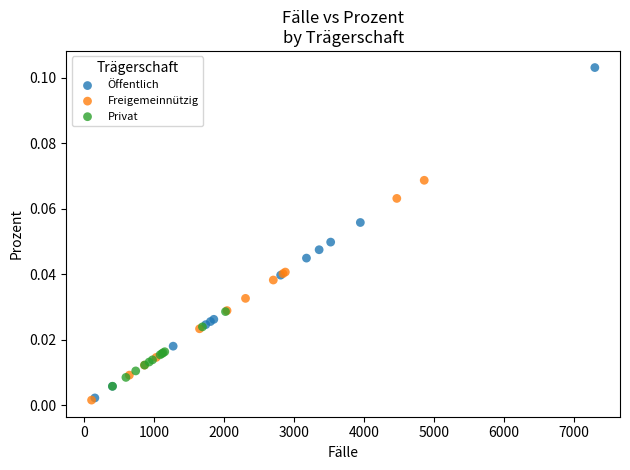

Which series reaches the maximum Y coordinate?

Öffentlich